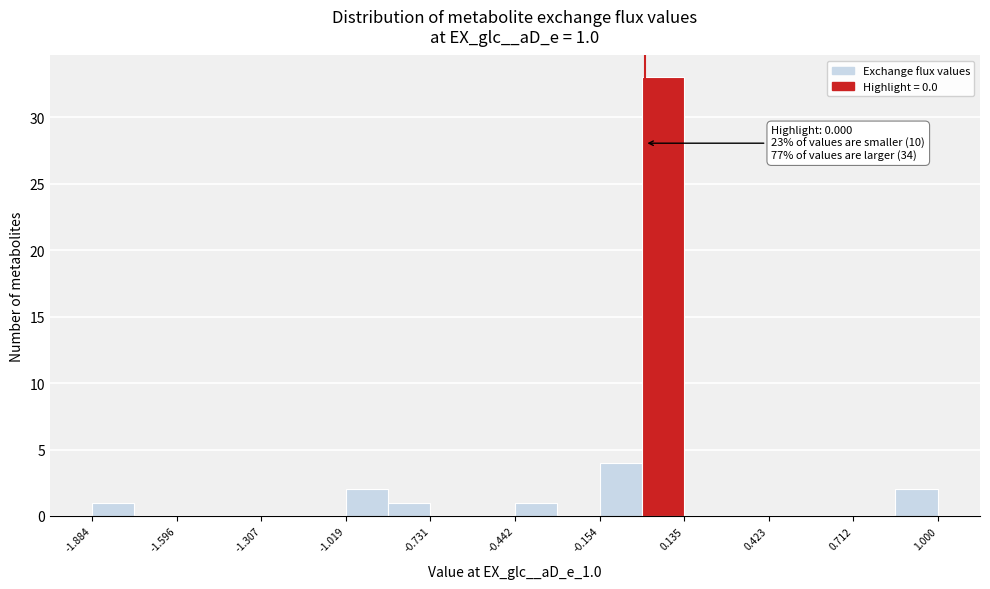

Read against the x-axis, roughly where is the centre of the tallest bar?

0.05